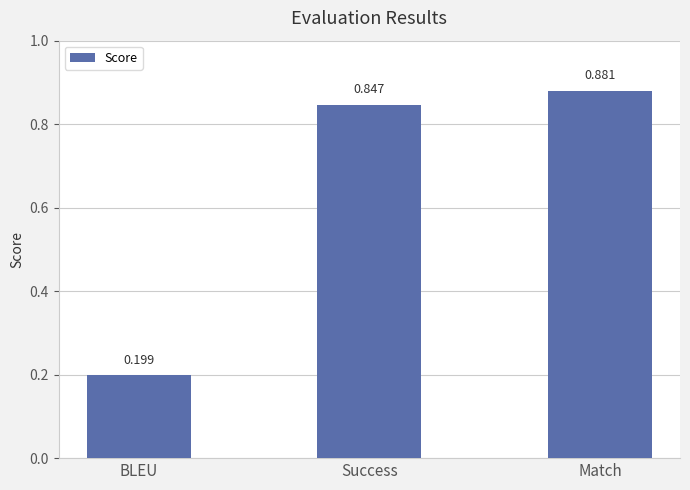

What is the difference between the values at Success and BLEU?

0.6